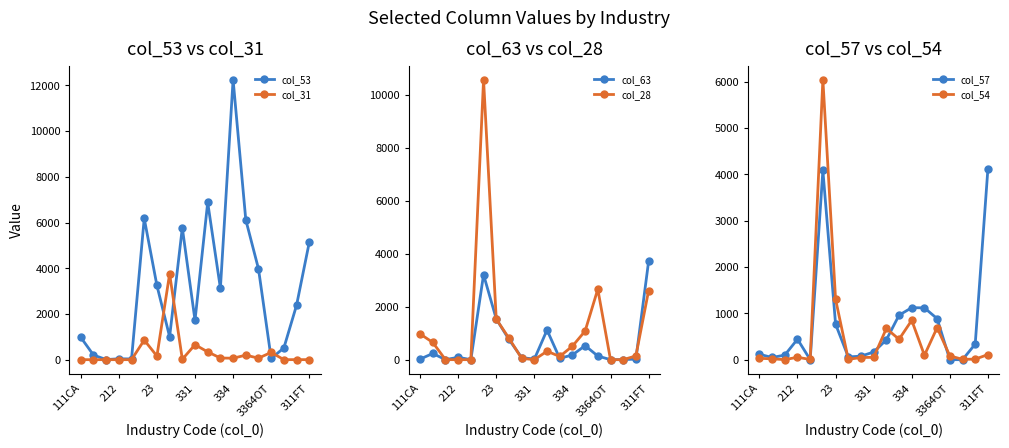

True or false: col_53 has more than 2 interior local peaks.

True